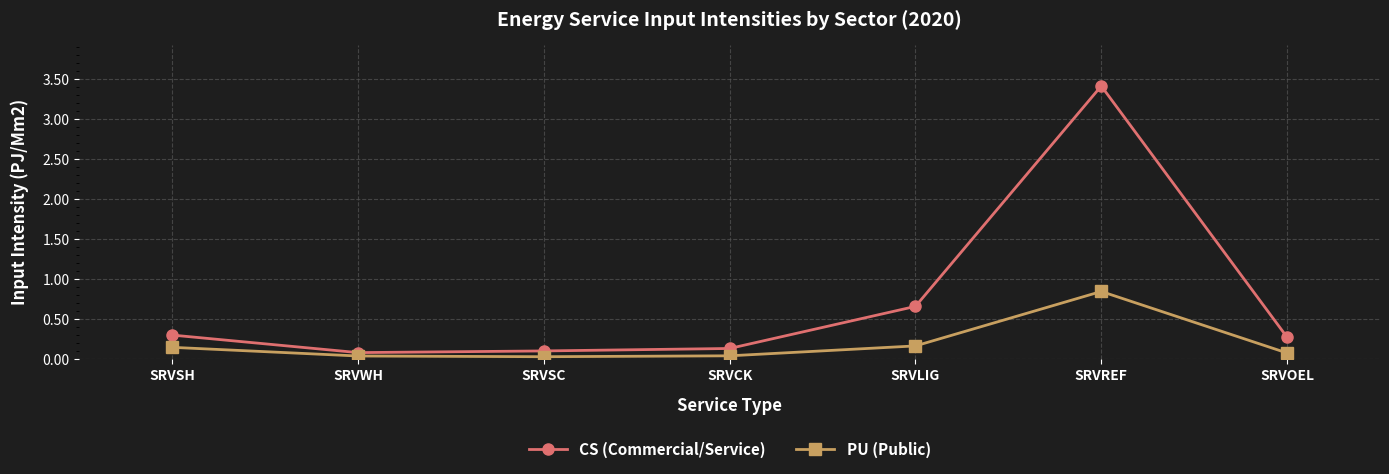

Rank the series at SRVWH from lowest to highest value.

PU (Public), CS (Commercial/Service)